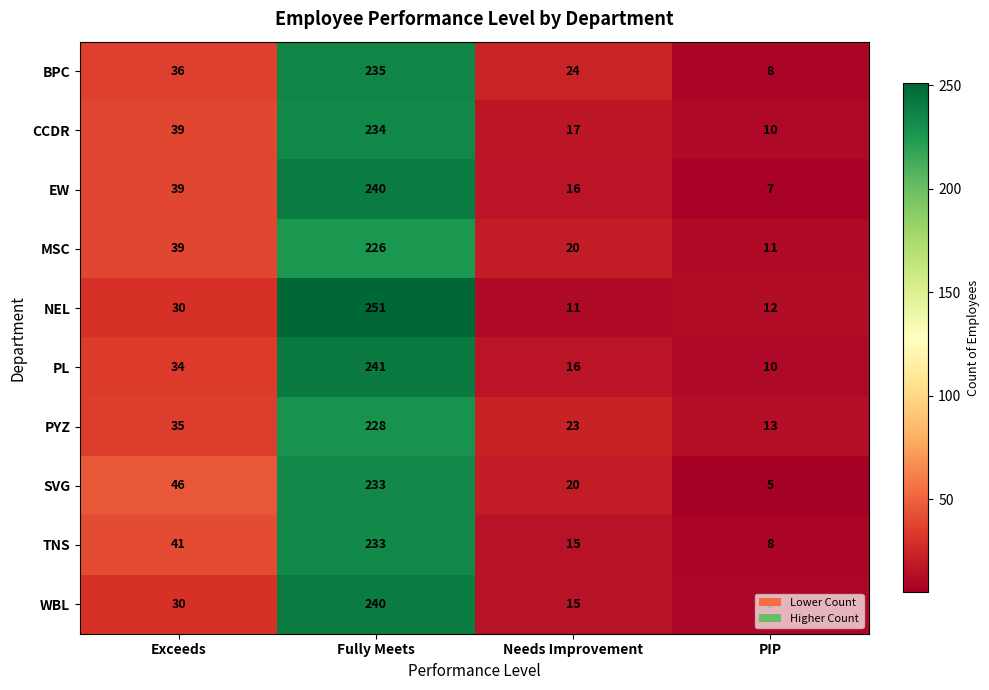

What value does the PYZ series have at Fully Meets?

228